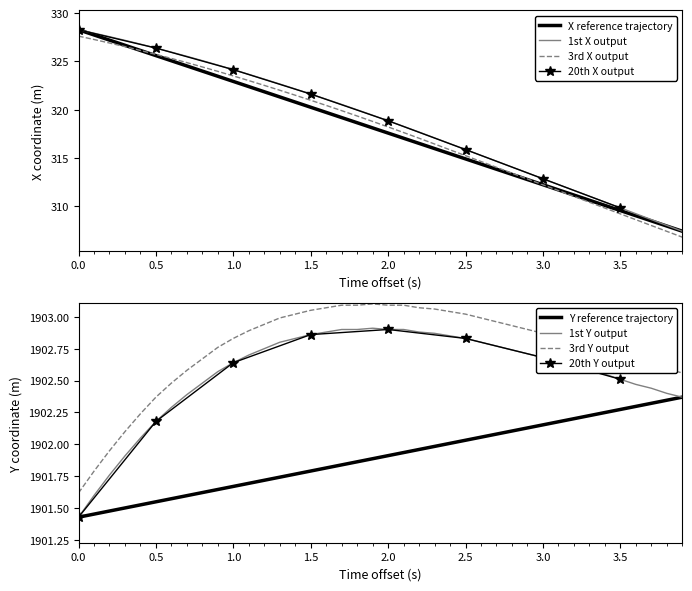

The 3rd Y output series shows 1902.7 at 3.5. True or false?

True